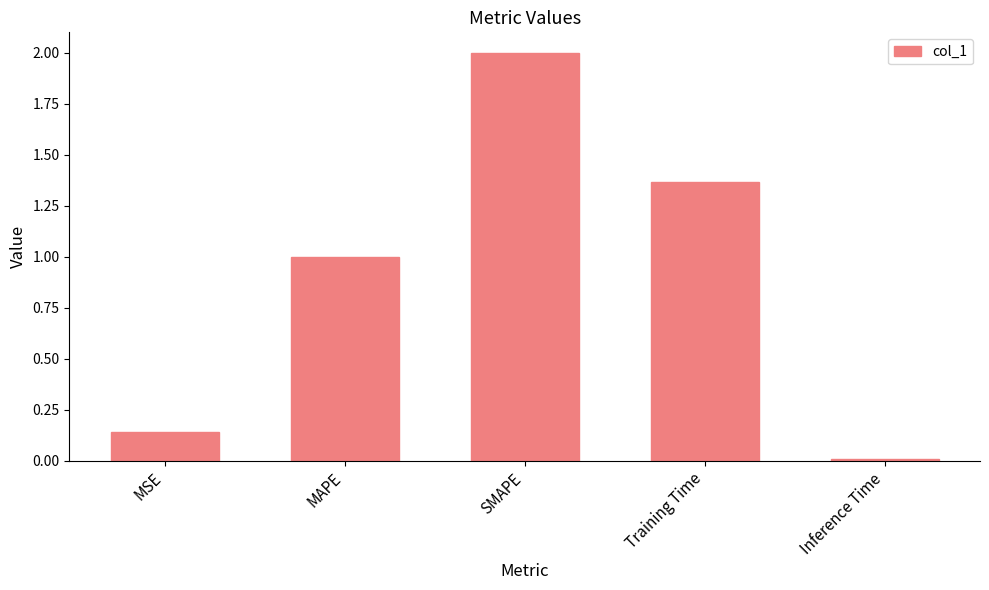

Which category has the lowest value across all series?

Inference Time